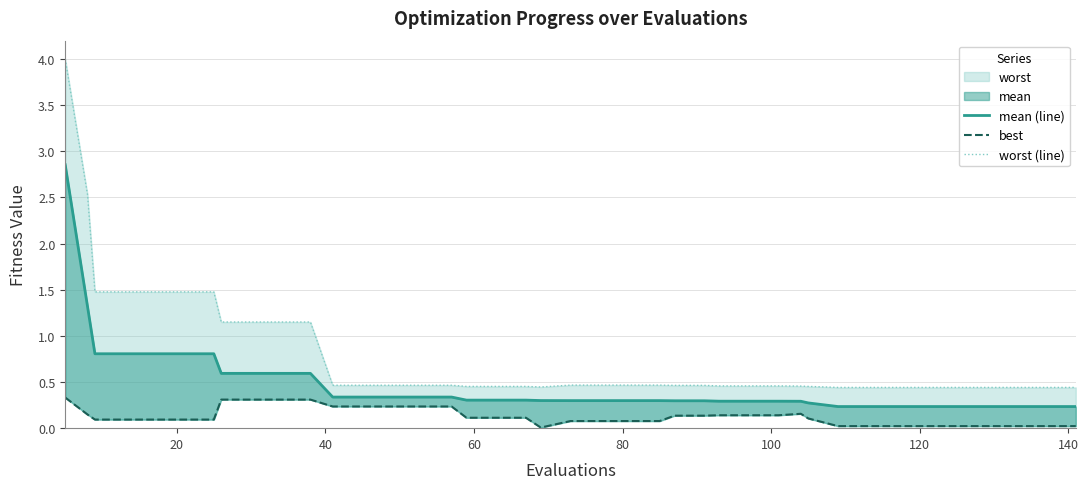

Is the value of mean (line) at 19 greater than the value of best at 19?

Yes